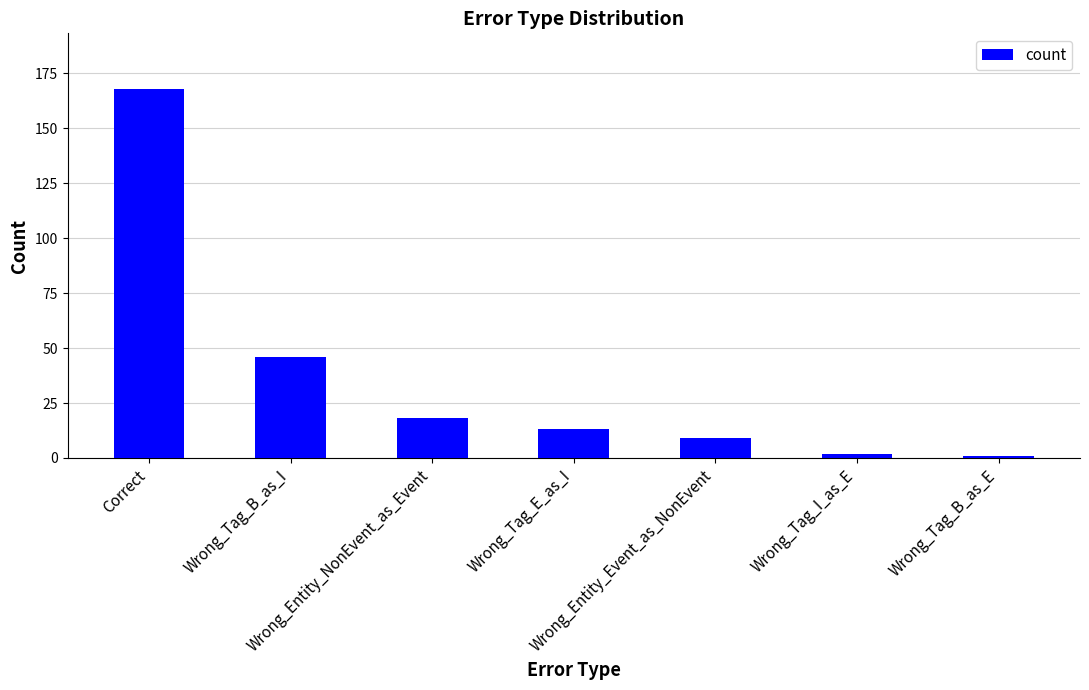

What is the label of the 4th bar from the right?

Wrong_Tag_E_as_I